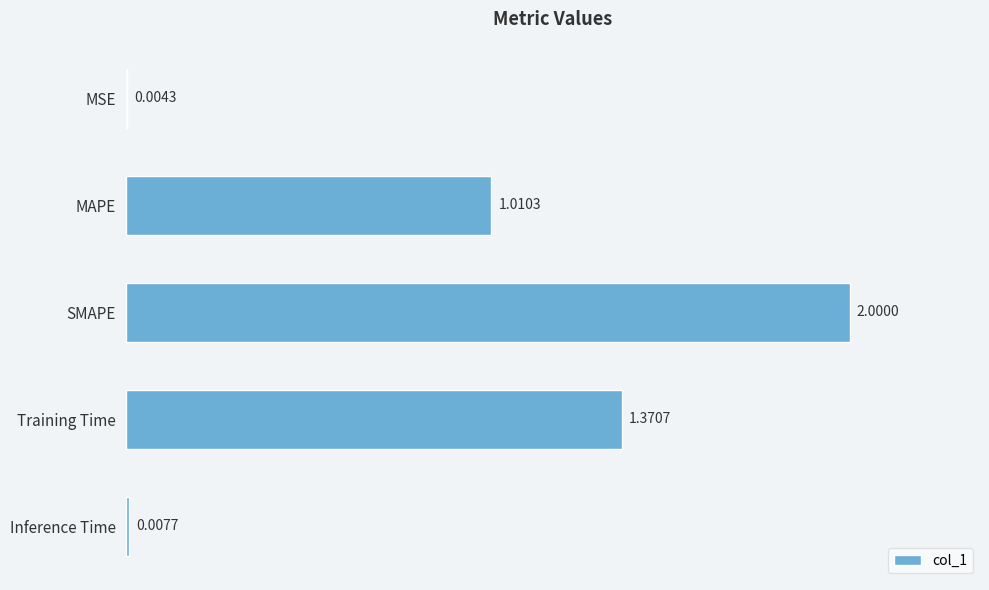

Between Inference Time and Training Time, which is larger?

Training Time